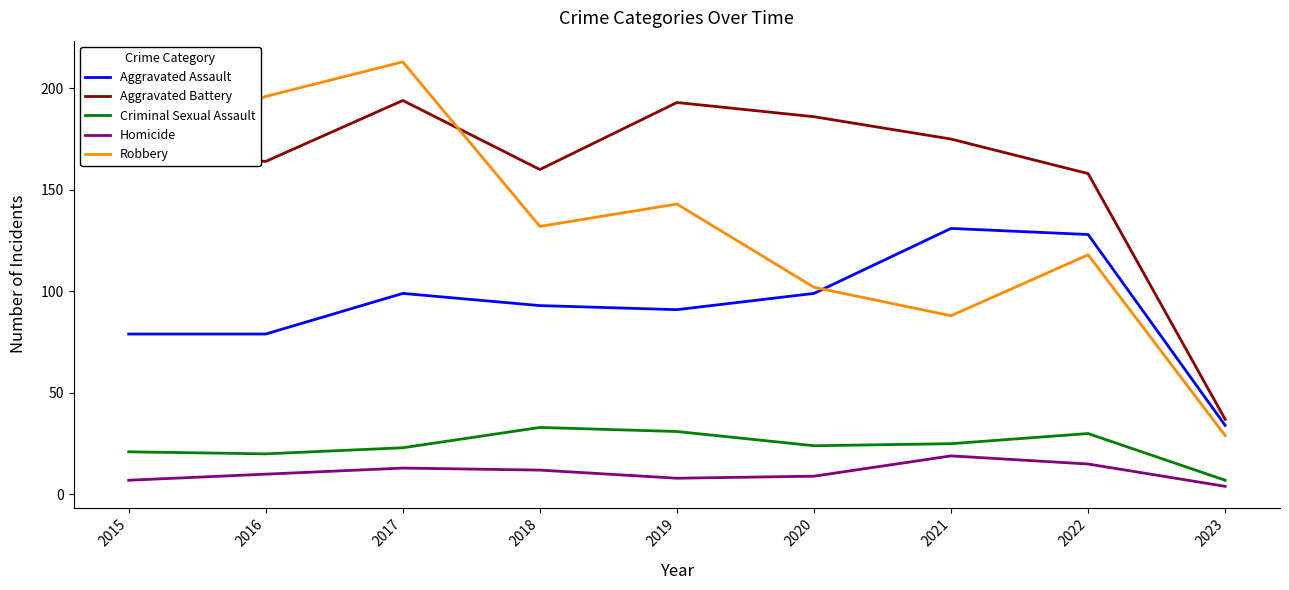

True or false: Criminal Sexual Assault and Aggravated Battery cross at least once.

False